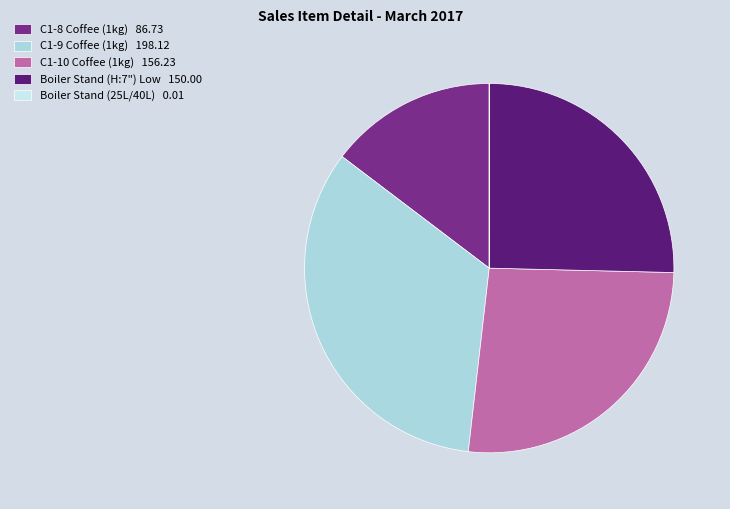

How much of the chart is everything except C1-9 Coffee (1kg)?

66.5%